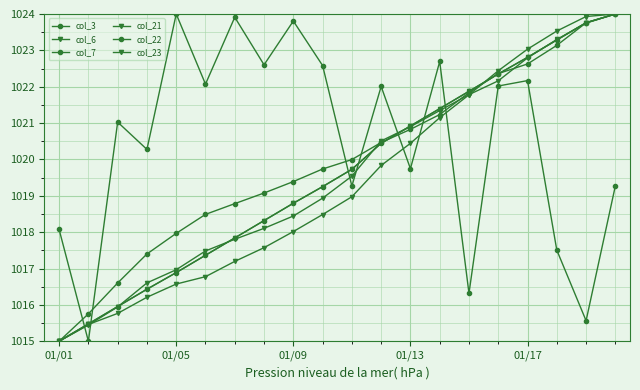

Which series has the largest range (max minus min)?

col_3